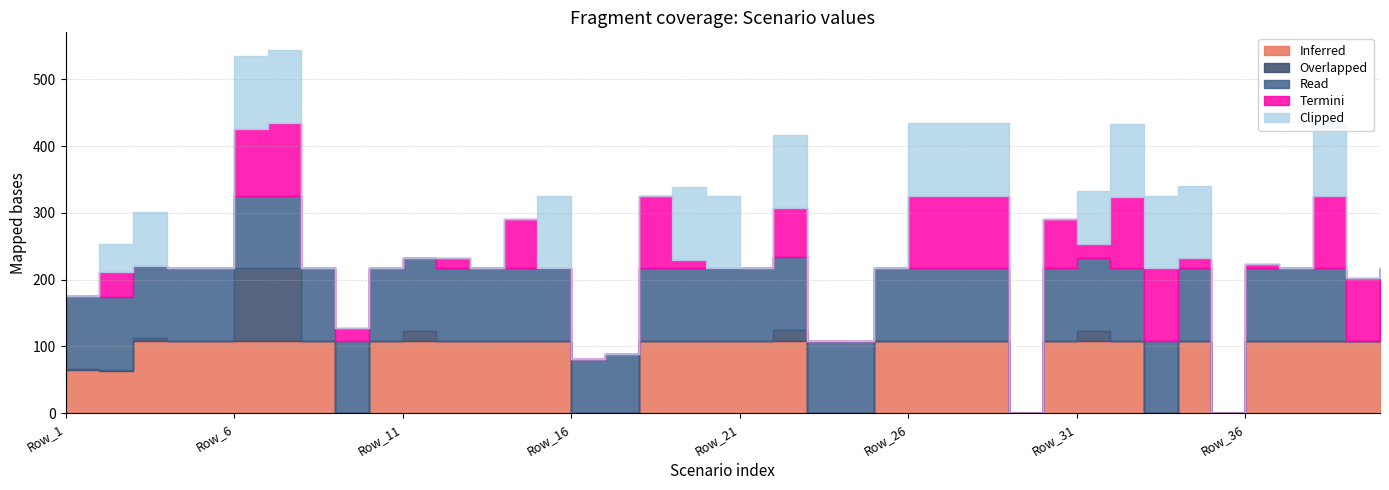

Reading left to right, list all the values displayed in this chart.

Inferred: 65.4	63.7	108.6	108.6	108.6	108.6	108.6	108.6	0.0	108.6	108.6	108.6	108.6	108.6	108.6	0.0	0.0	108.6	108.6	108.6	108.6	108.6	0.0	0.0	108.6	108.6	108.6	108.6	0.0	108.6	108.6	108.6	0.0	108.6	0.0	108.6	108.6	108.6	108.6	108.6
Overlapped: 1.4	1.3	3.9	0.0	0.0	108.6	108.6	0.0	0.0	0.0	14.5	0.0	0.0	0.0	0.0	0.0	0.0	0.0	0.0	0.0	0.0	16.5	0.0	0.0	0.0	0.0	0.0	0.0	0.0	0.0	14.5	0.0	0.0	0.0	0.0	0.0	0.0	0.0	0.0	0.0
Read: 108.6	108.6	108.6	108.6	108.6	108.6	108.6	108.6	108.6	108.6	108.6	108.6	108.6	108.6	108.6	81.6	88.2	108.6	108.6	108.6	108.6	108.6	108.6	108.6	108.6	108.6	108.6	108.6	0.0	108.6	108.6	108.6	108.6	108.6	0.0	108.6	108.6	108.6	0.0	108.6
Termini: 0.0	37.6	0.0	0.0	0.0	100.1	108.6	0.0	19.6	0.0	0.0	14.5	0.0	74.1	0.0	0.0	0.0	108.6	12.5	0.0	0.0	74.1	0.0	0.0	0.0	108.6	108.6	108.6	0.0	74.1	20.9	107.2	108.6	14.5	0.0	5.9	0.0	108.6	93.3	0.0
Clipped: 0.0	42.8	79.5	0.0	0.0	108.6	108.6	0.0	0.0	0.0	0.0	0.0	0.0	0.0	108.6	0.0	0.0	0.0	108.6	108.6	0.0	108.6	0.0	0.0	0.0	108.6	108.6	108.6	0.0	0.0	79.5	108.6	108.6	108.6	0.0	0.0	0.0	108.6	0.0	0.0